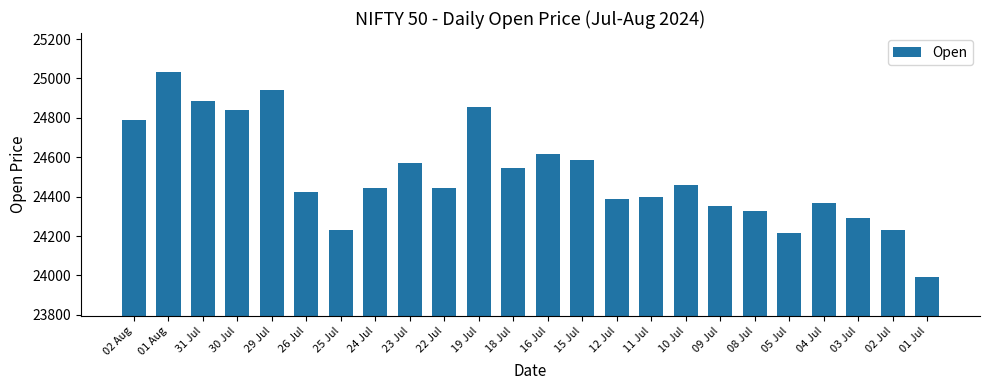

How many data points does each series have?

24